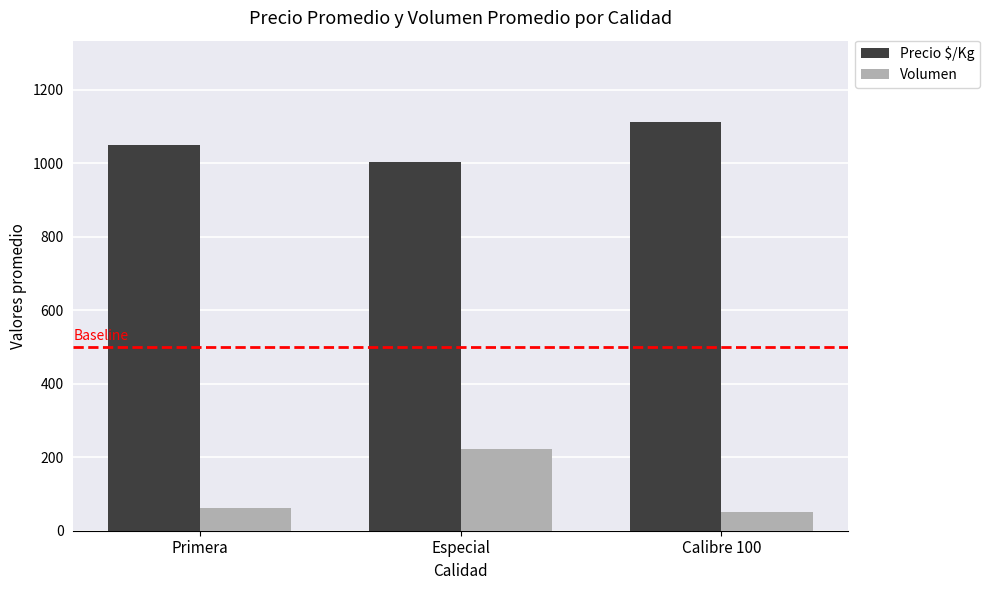

What is the label of the 1st bar from the right?

Calibre 100